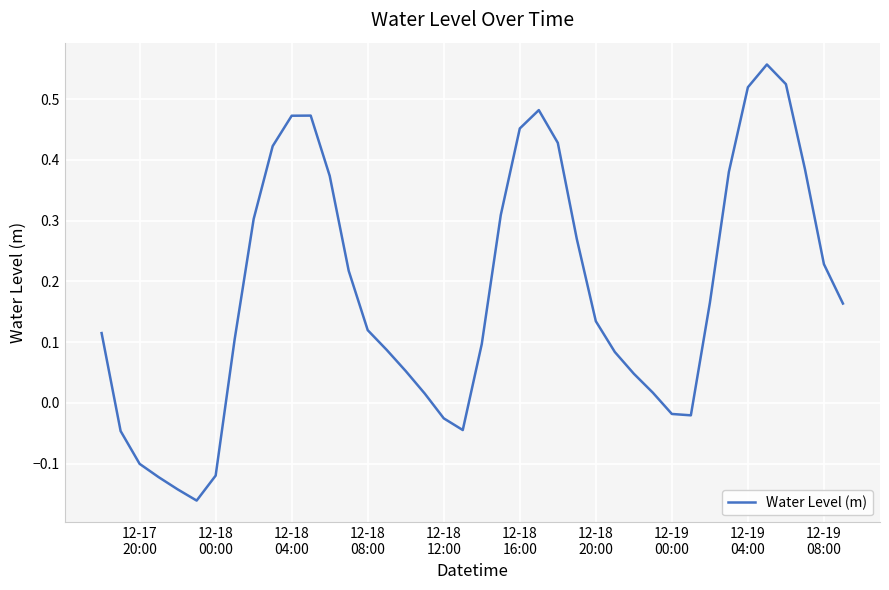

How many interior local valleys (lower than both neighbors) does the data have?

3